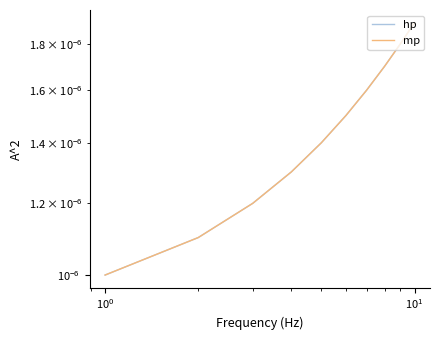

How many categories are shown in the chart?

10